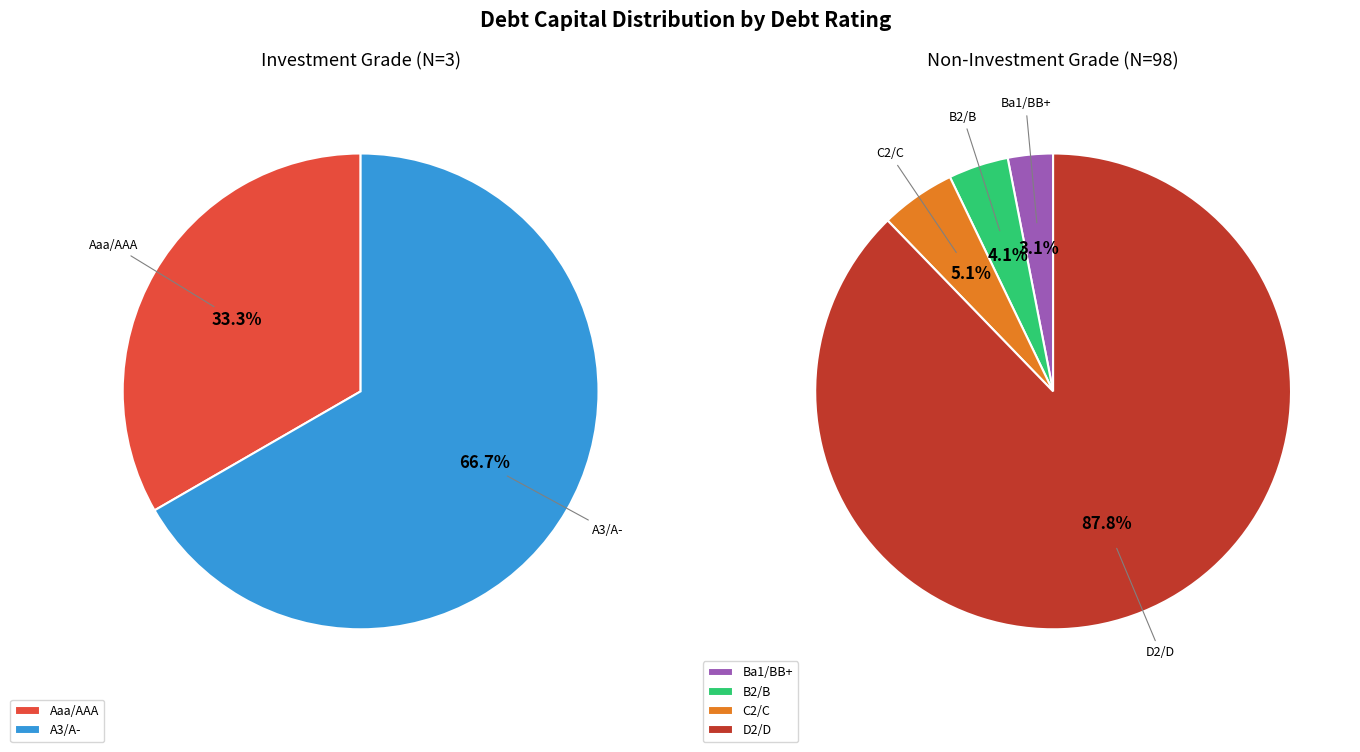

How many slices are in this pie chart?

6